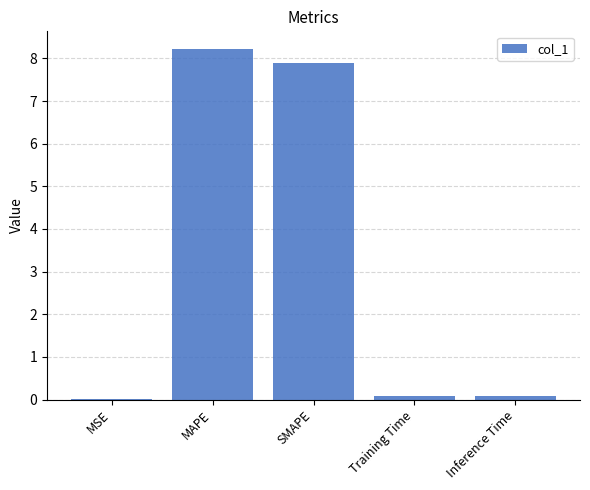

Between Inference Time and SMAPE, which is larger?

SMAPE